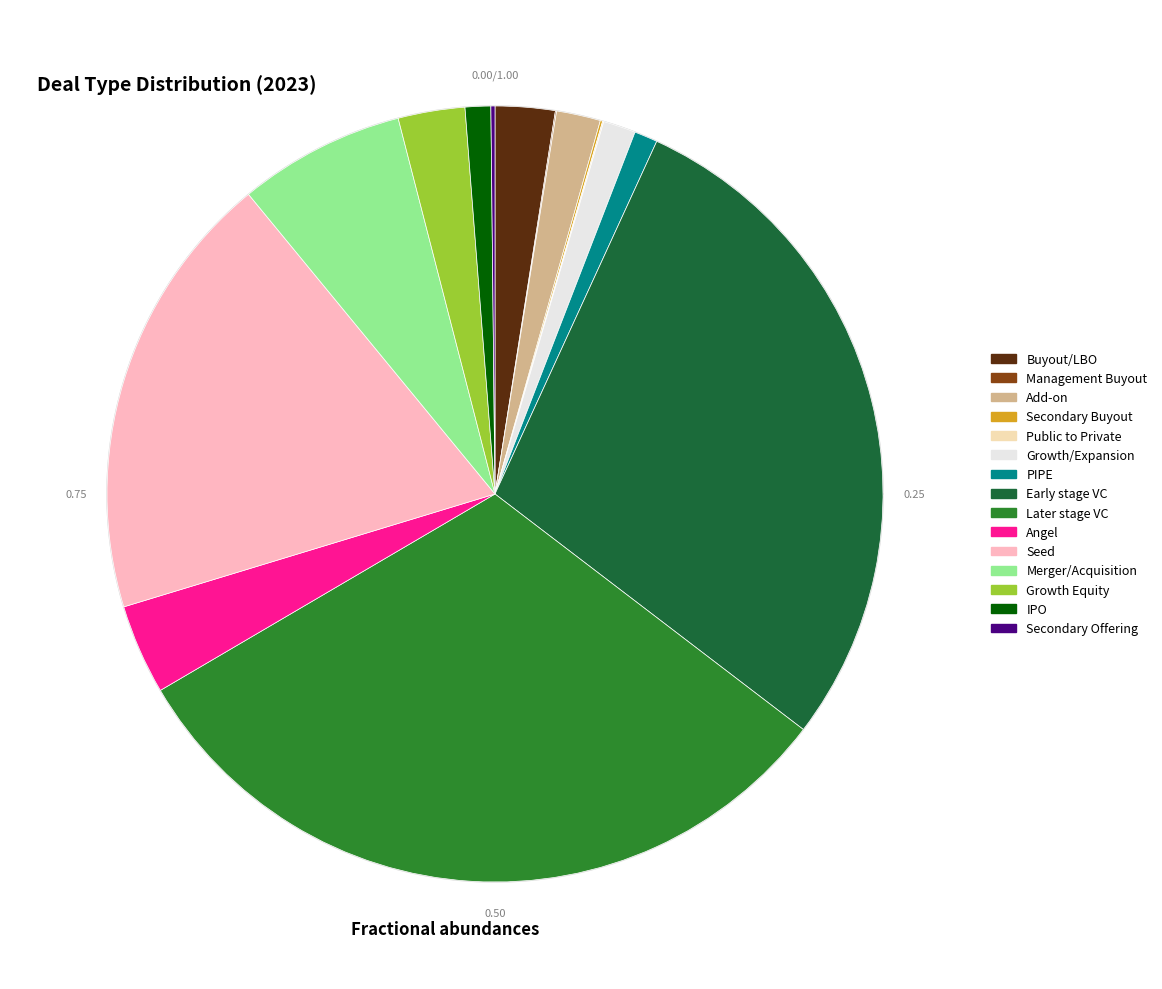

To the nearest percent, what is the difference between the largest and smallest slice percentages?

31%